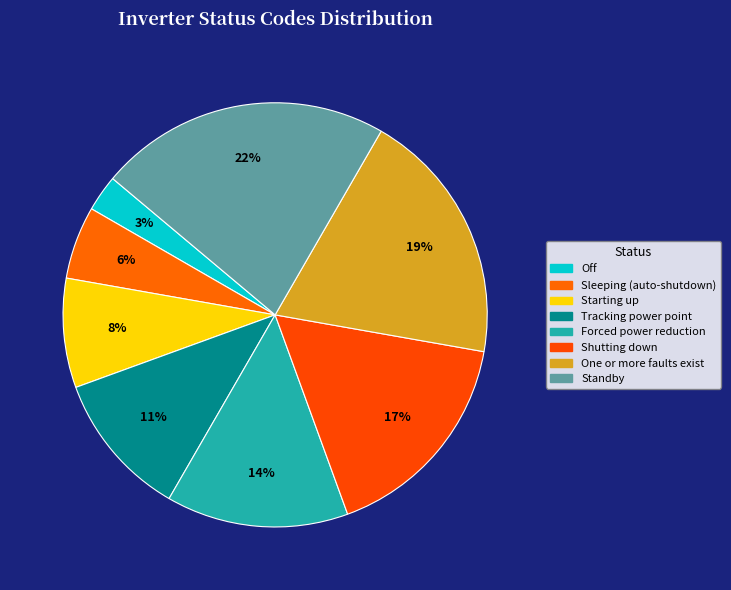

What percentage is the One or more faults exist slice, to the nearest percent?

19%